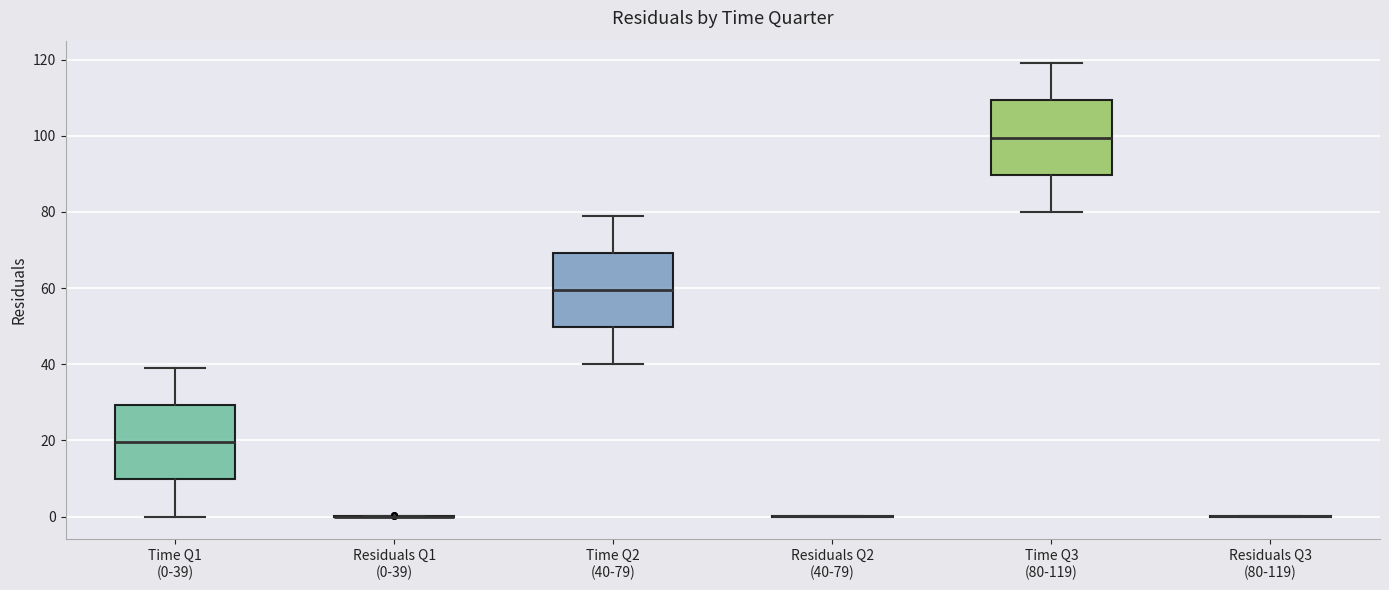

Reading left to right, read every box against the y-axis: the position of its median line, the range the box covers, and the ends of its whiskers. The values are not printed on the chart, so give them approximately, as read against the axis.

Time Q1 (0-39): median 20, box 10 to 30, whiskers 0 to 40
Residuals Q1 (0-39): box collapsed to a line at 0, whiskers 0 to 0
Time Q2 (40-79): median 60, box 50 to 70, whiskers 40 to 80
Residuals Q2 (40-79): box collapsed to a line at 0, whiskers 0 to 0
Time Q3 (80-119): median 100, box 90 to 110, whiskers 80 to 120
Residuals Q3 (80-119): box collapsed to a line at 0, whiskers 0 to 0